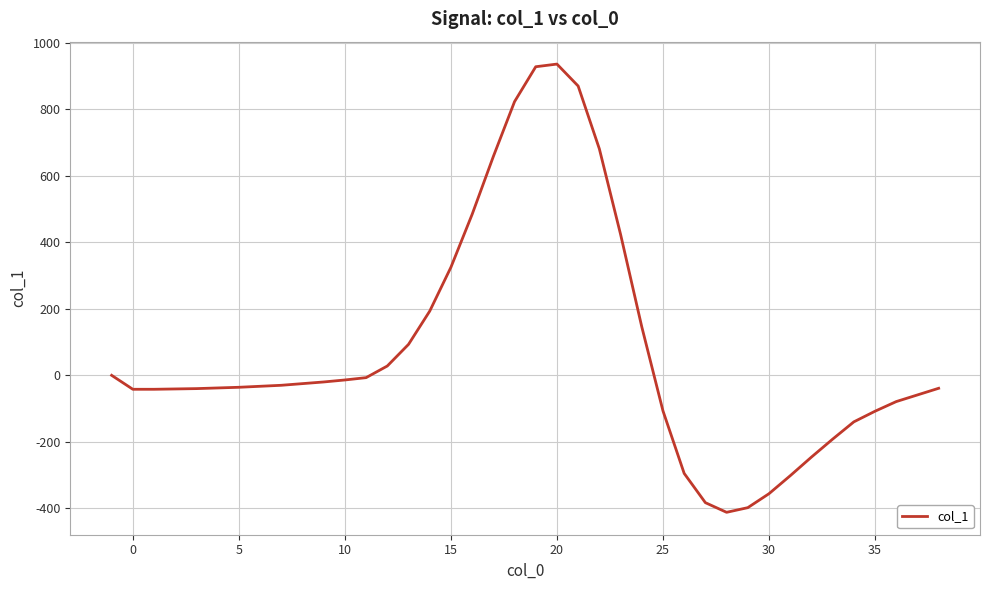

What is the difference between the maximum and minimum values?

1348